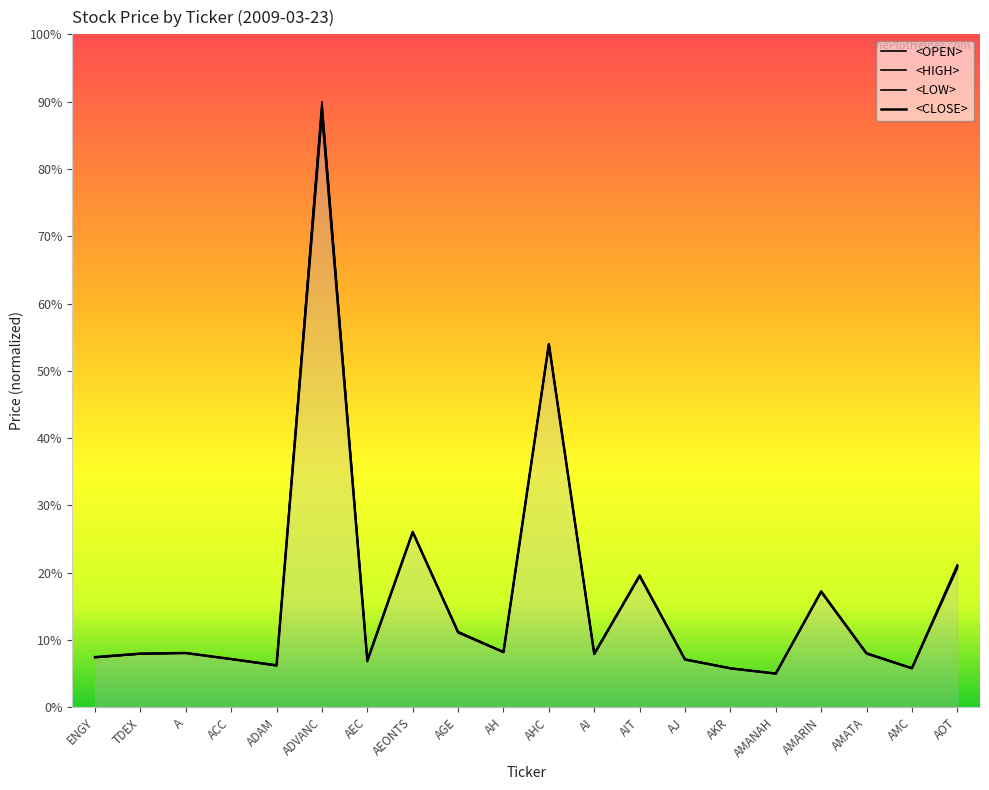

At AMATA, list the series in order from smallest to largest.

<OPEN>, <LOW>, <CLOSE>, <HIGH>